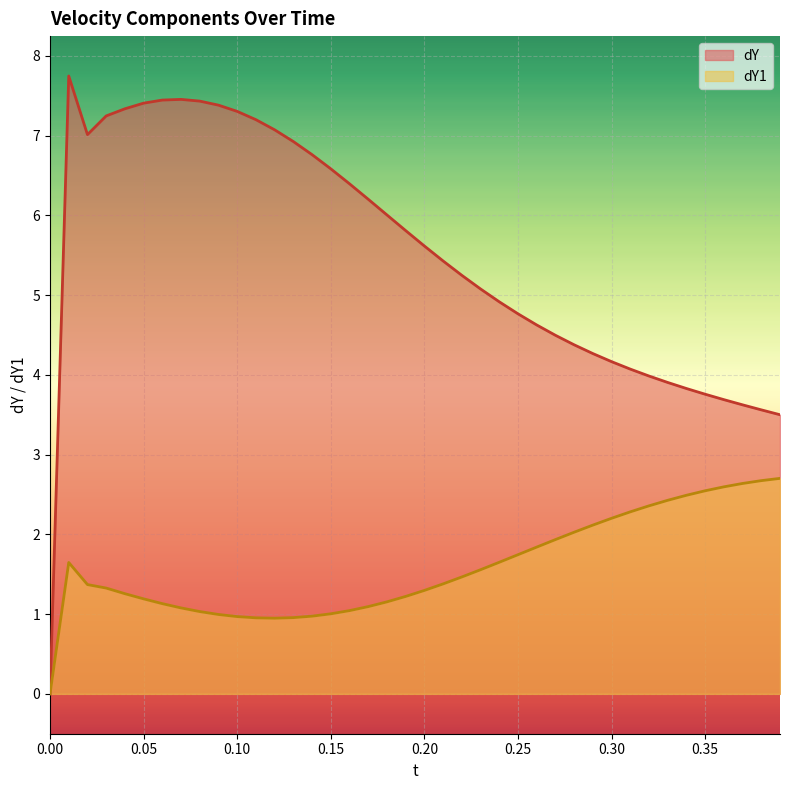

The dY series shows 4.8 at 0.25. True or false?

True